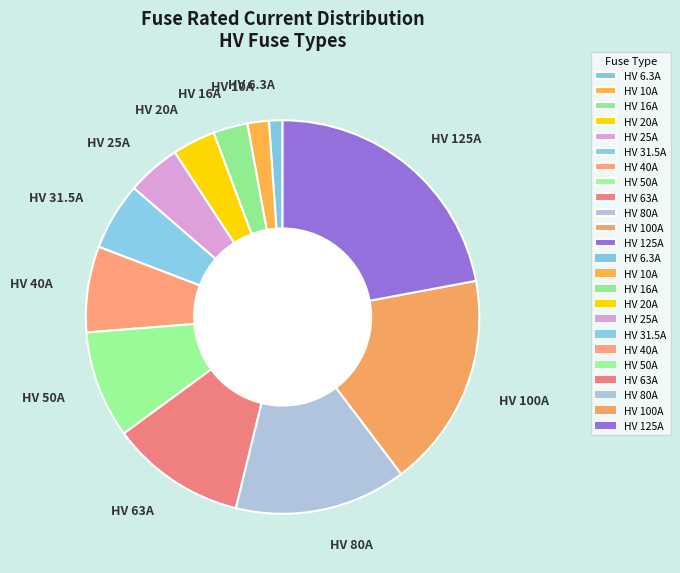

The HV 63A slice represents 11% of the pie. True or false?

True